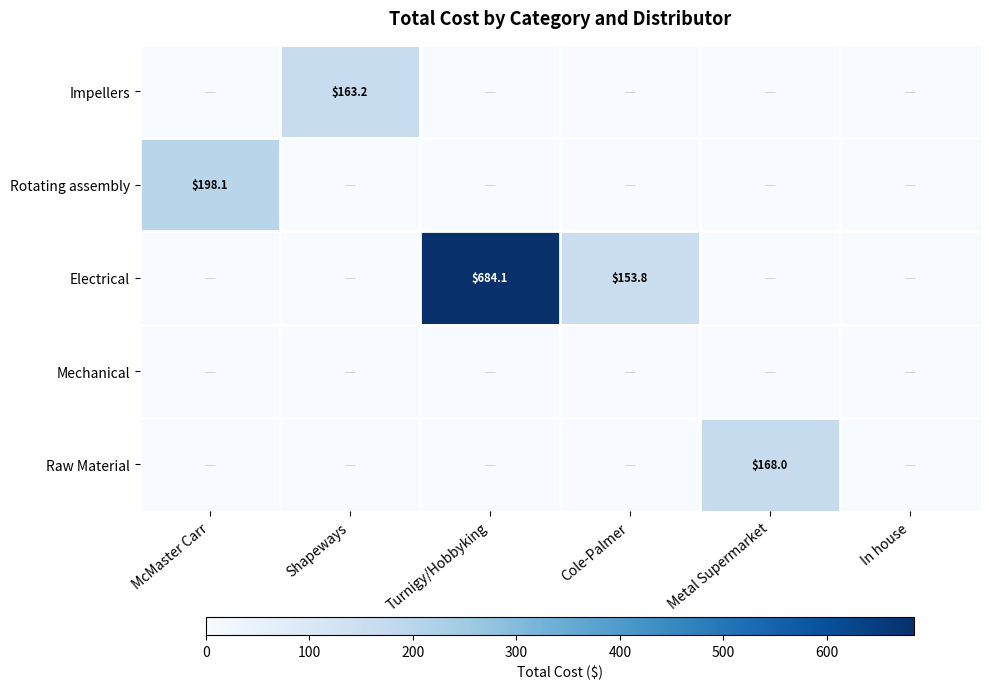

The Raw Material series shows 168.0 at Metal Supermarket. True or false?

True